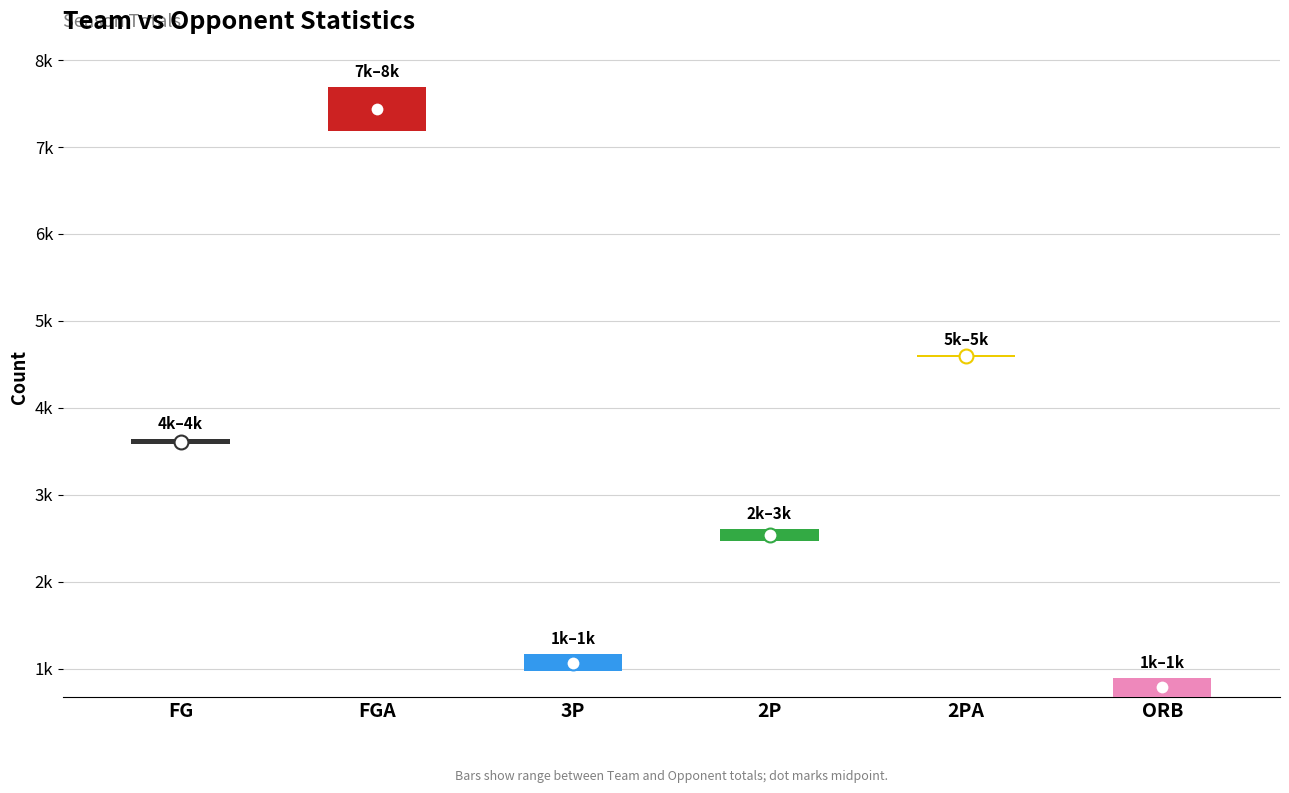

What is the label of the 3rd bar from the right?

2P